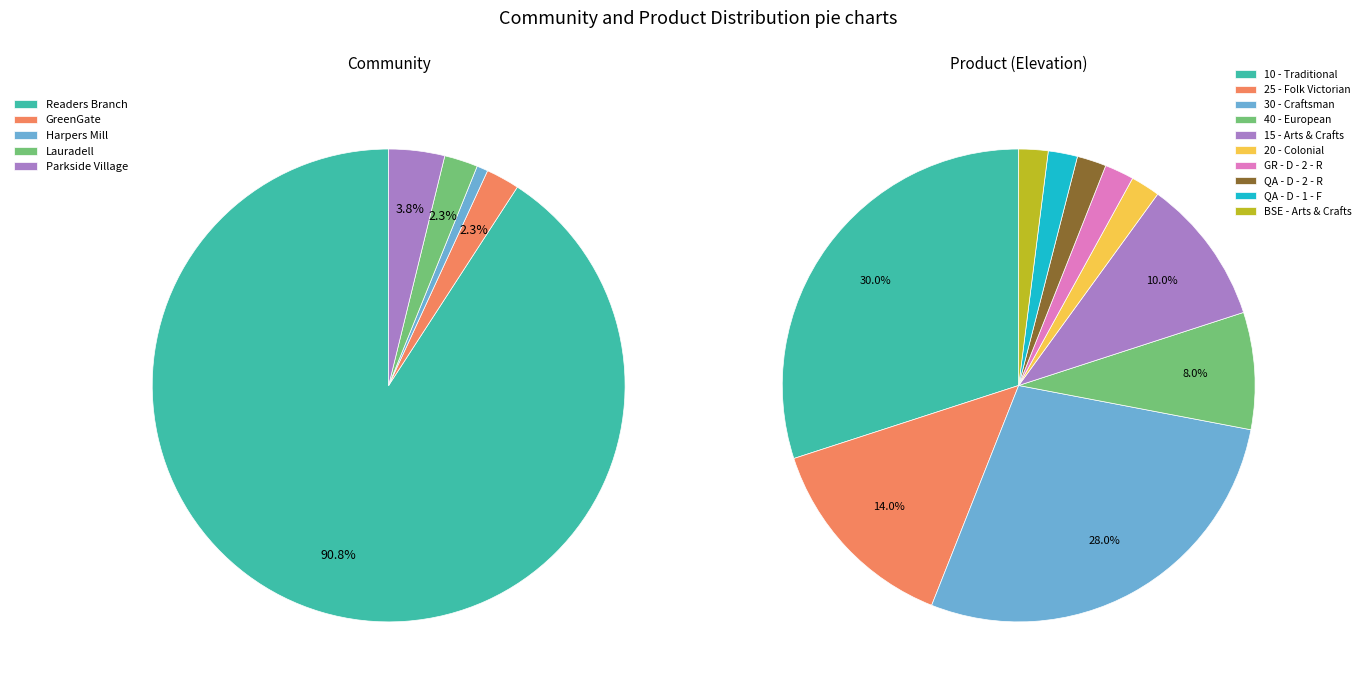

How much of the chart is everything except Lauradell?

97.7%